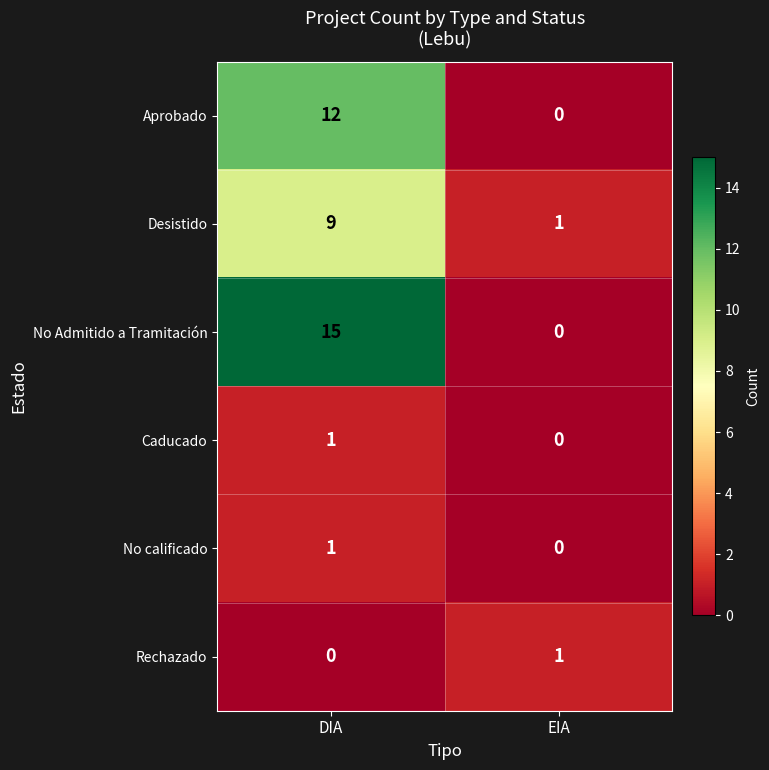

What is the spread (max minus min) of values at DIA?

15